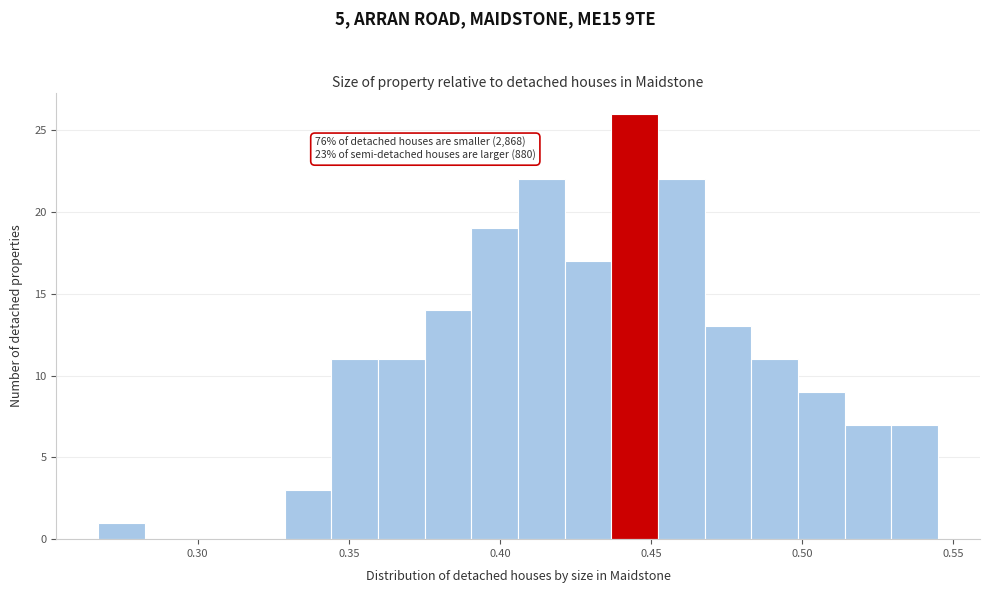

Read against the x-axis, roughly where is the centre of the tallest bar?

0.445